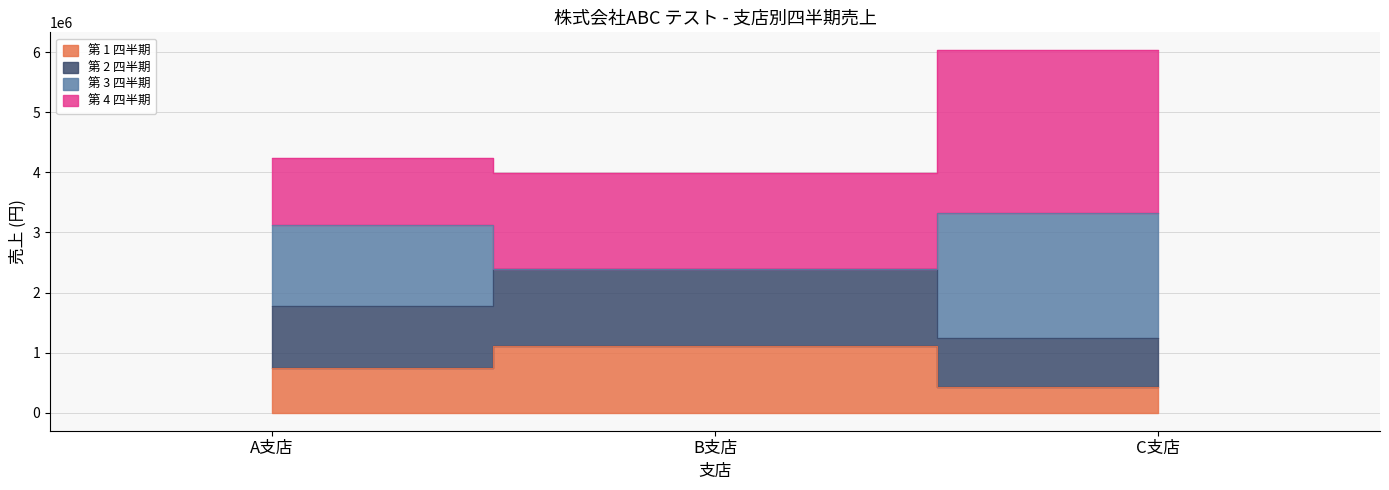

The 第 1 四半期 series shows 189305 at C支店. True or false?

False